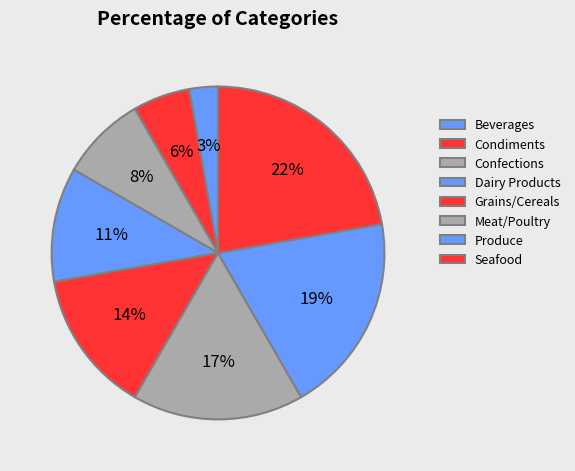

Do Meat/Poultry and Seafood together represent more than half of the pie?

No